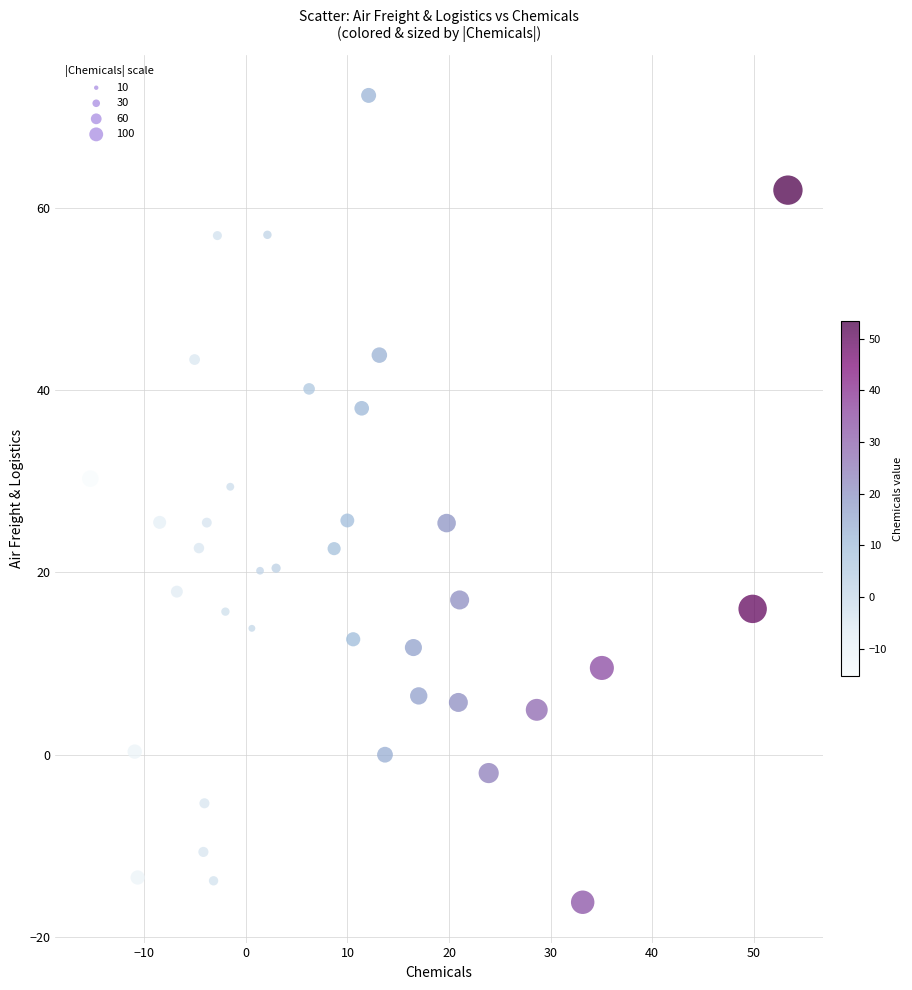

What is the range of Y values (max minus min)?

88.5